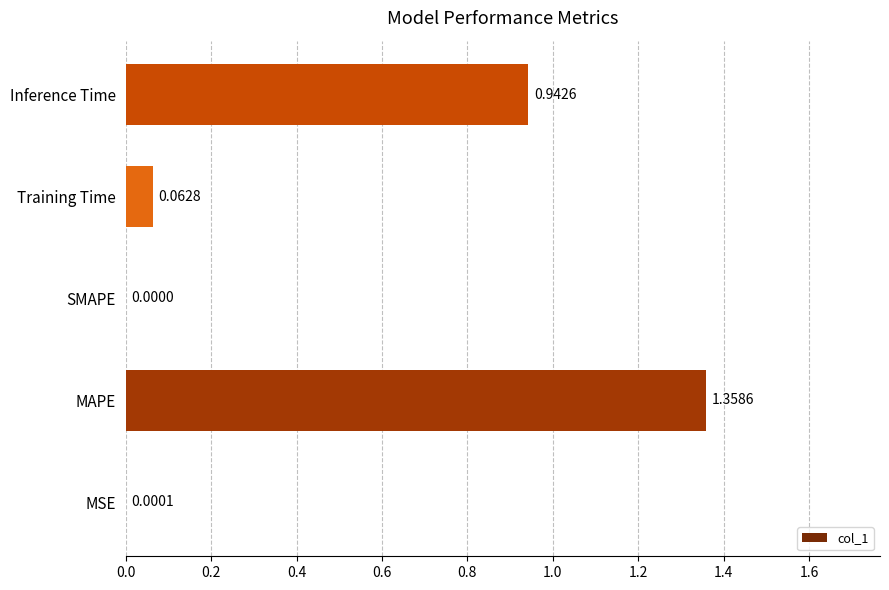

What is the change in value from SMAPE to Training Time?

+0.1